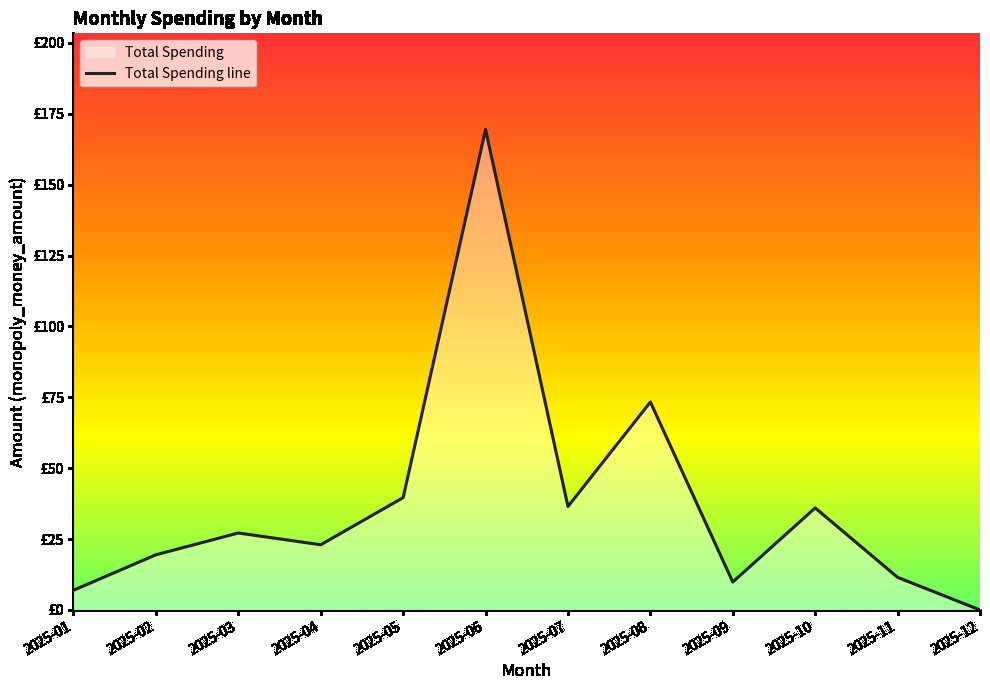

Where is the first local minimum?

2025-04